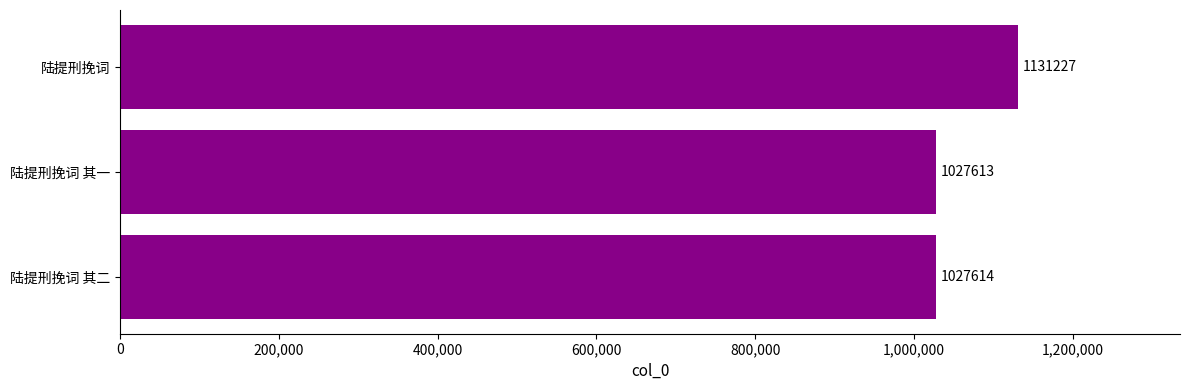

Count the number of categories in the chart.

3